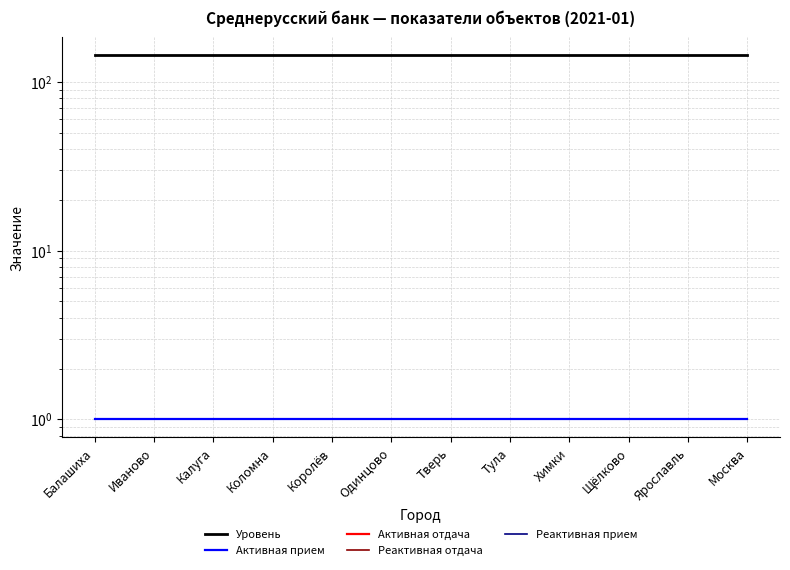

What is the difference between the highest and lowest values at Тула?

144